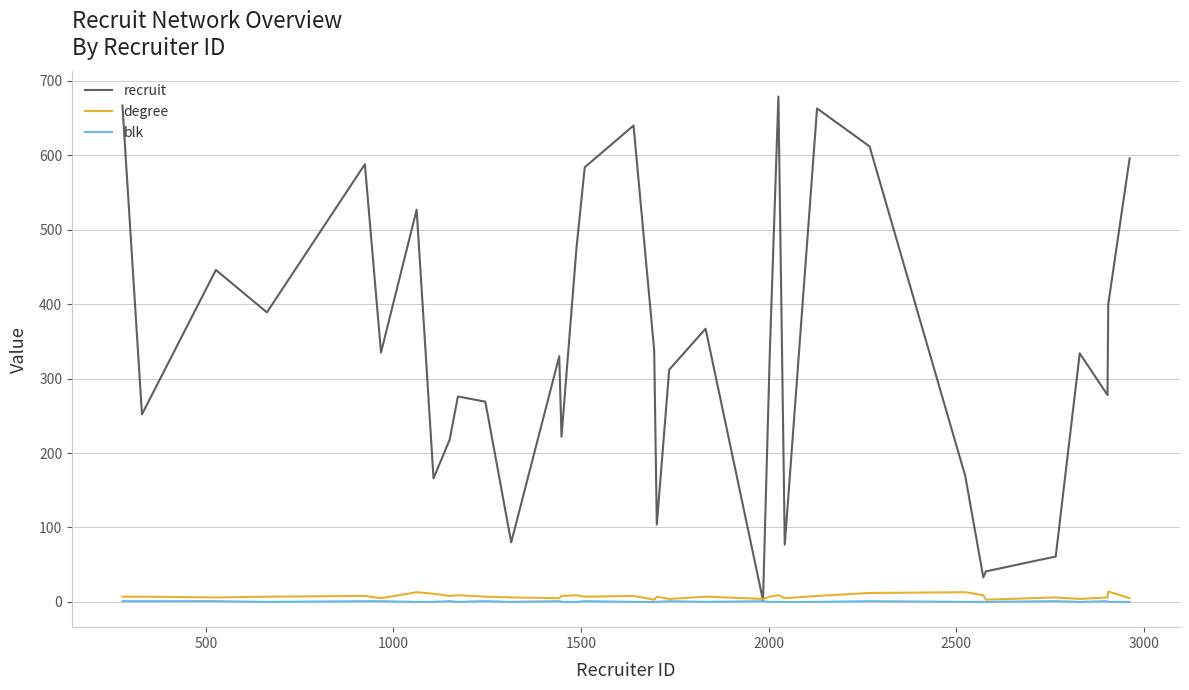

Which series has the largest range (max minus min)?

recruit